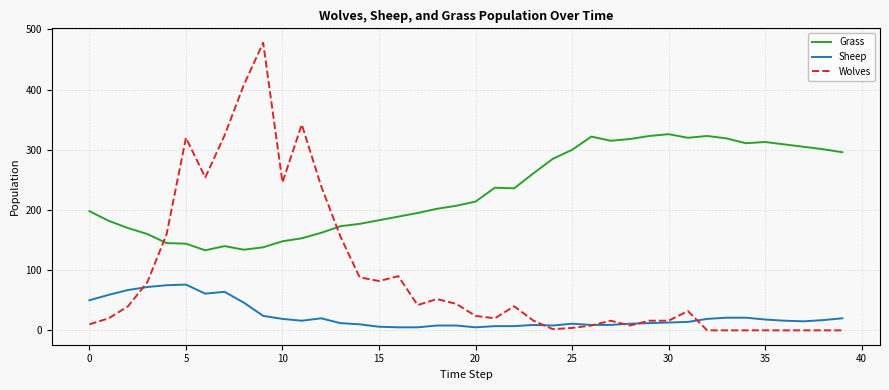

How many intersections are there between Wolves and Grass?

2